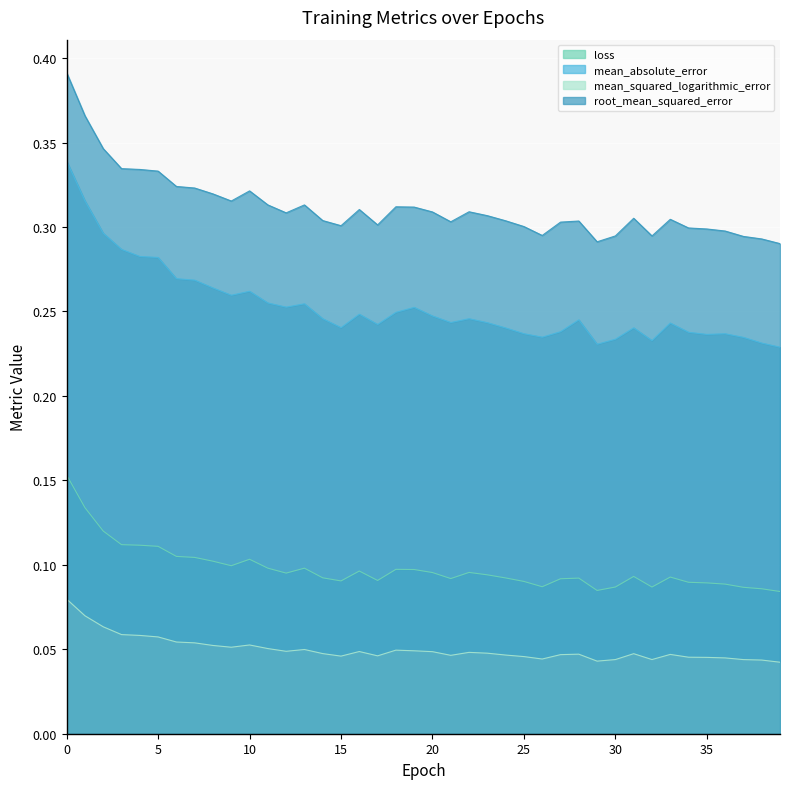

In mean_squared_logarithmic_error, how many points are higher than both neighbors (excluding endpoints)?

8